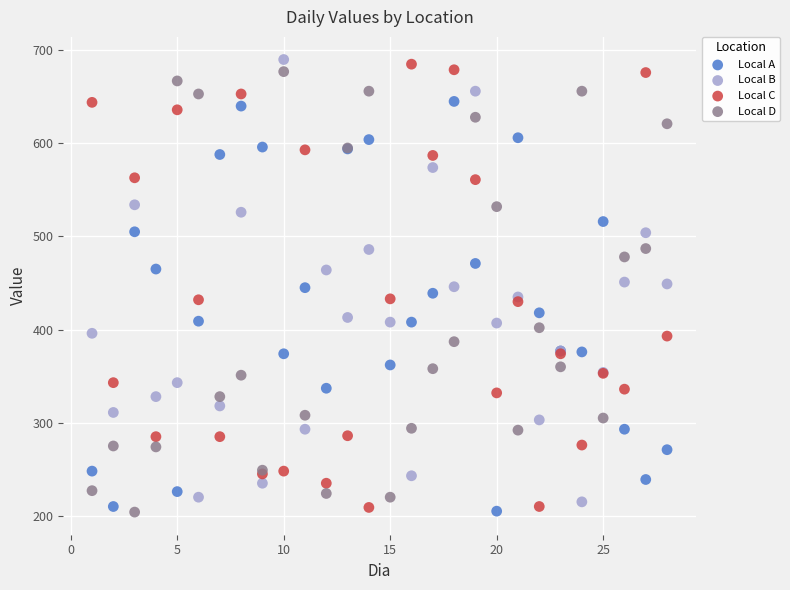

What is the X range (max minus min) for the scatter plot?

27